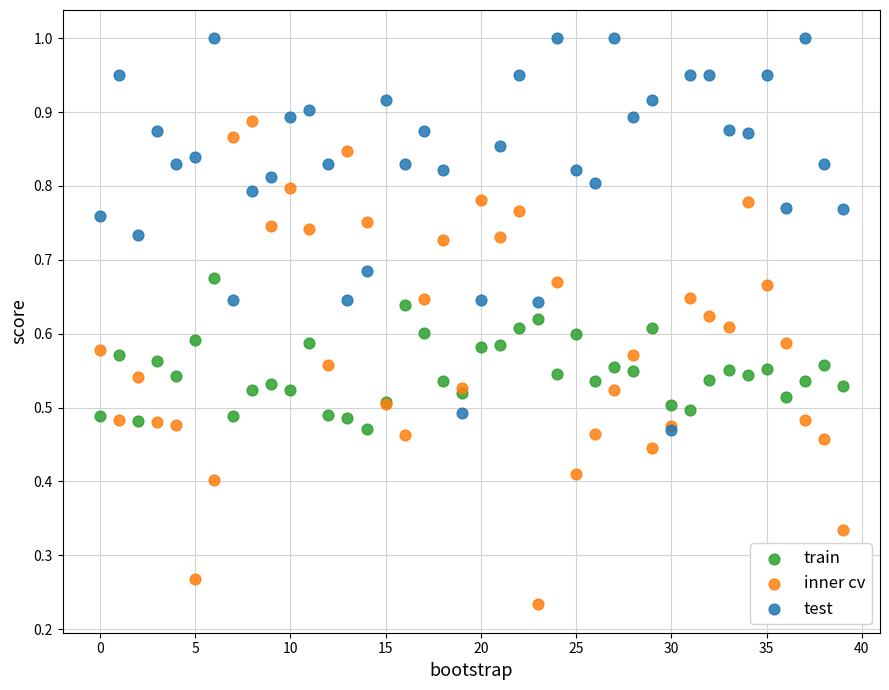

Which series has the largest Y range (max minus min)?

inner cv